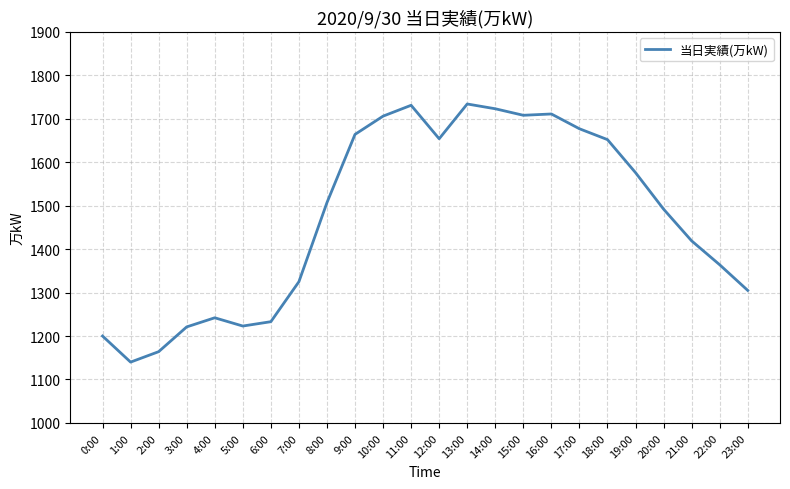

Where is the data nearest to the value 1437?

21:00